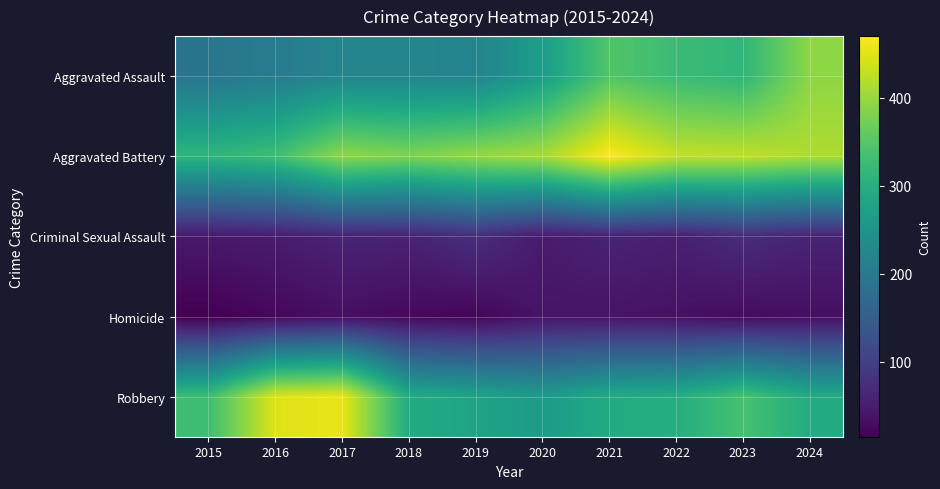

Which category has the highest value across all series?

2021